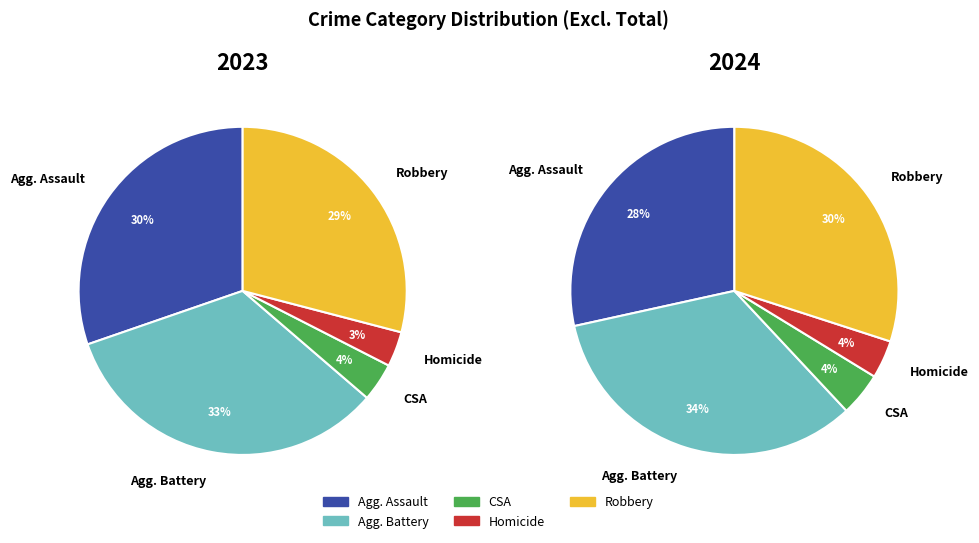

How many slices are in this pie chart?

5